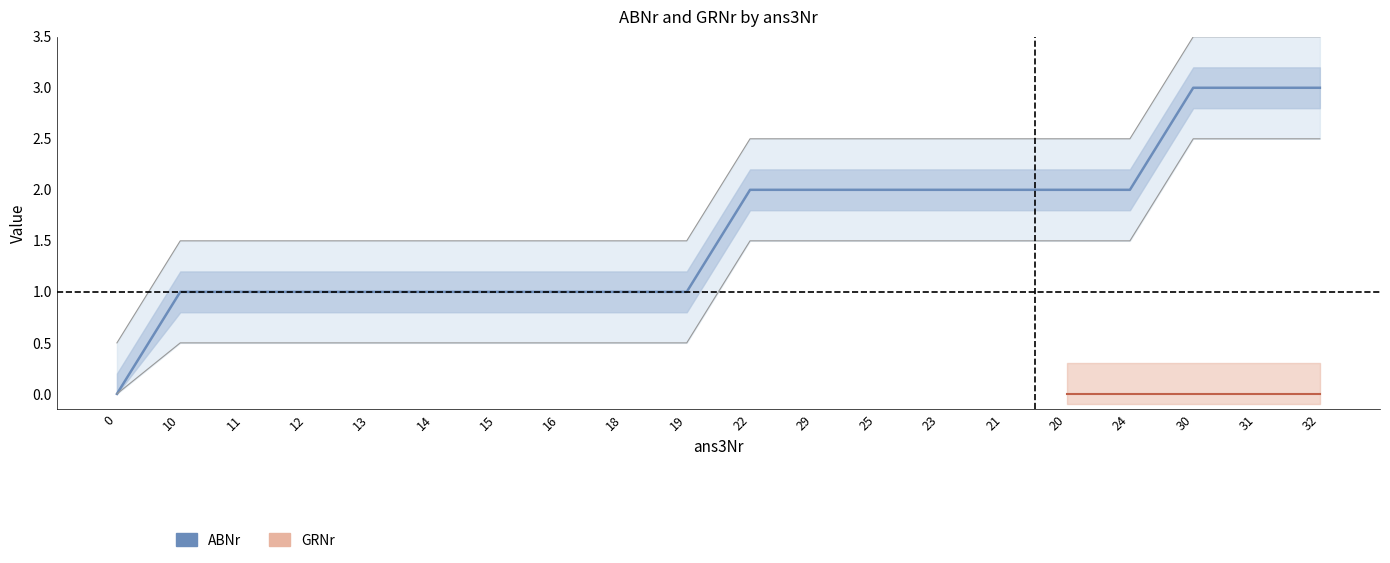

How many data points are less than 2?

10